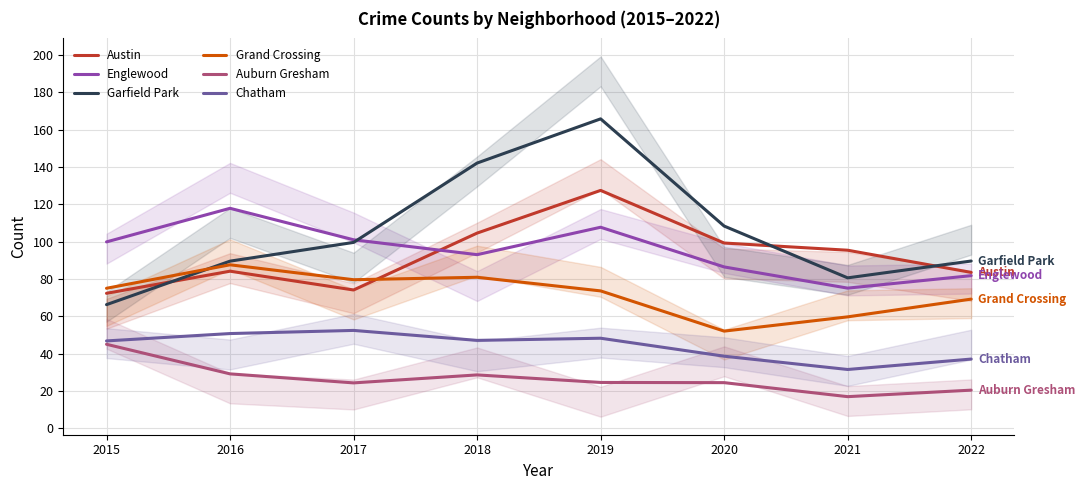

Which series has the largest range (max minus min)?

Garfield Park